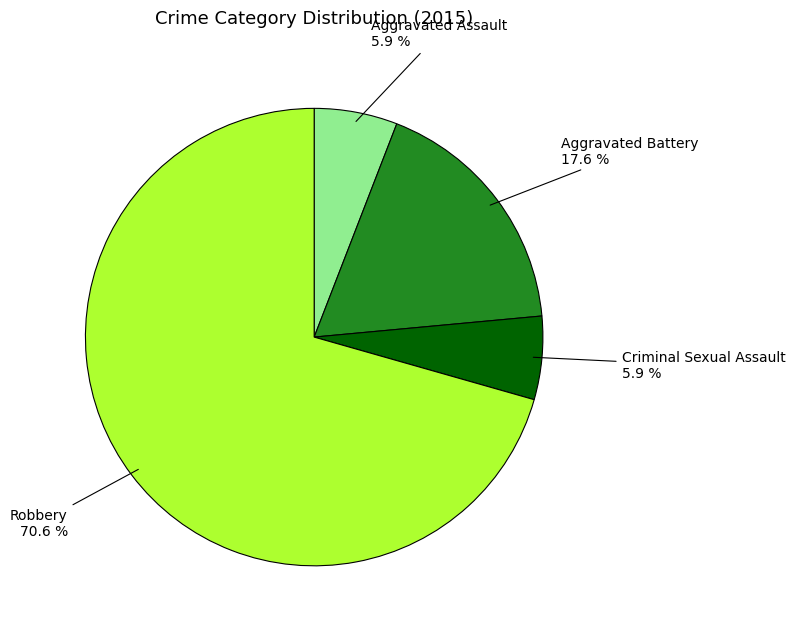

To the nearest percent, what is the combined percentage of Aggravated Battery and Aggravated Assault?

24%